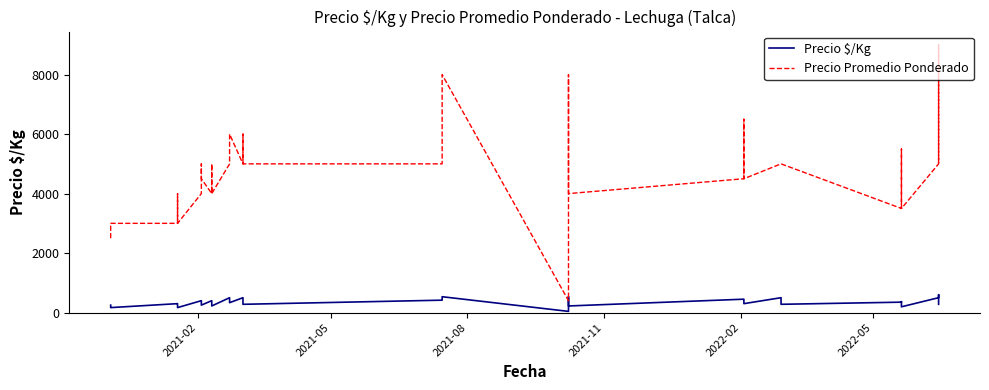

Is it true that Precio Promedio Ponderado equals 2284 at 10?

False